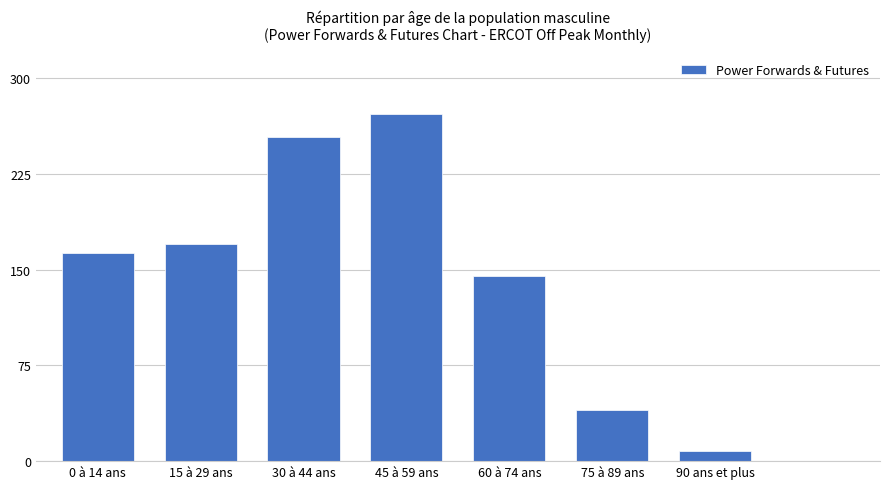

What is the greatest value displayed?

272